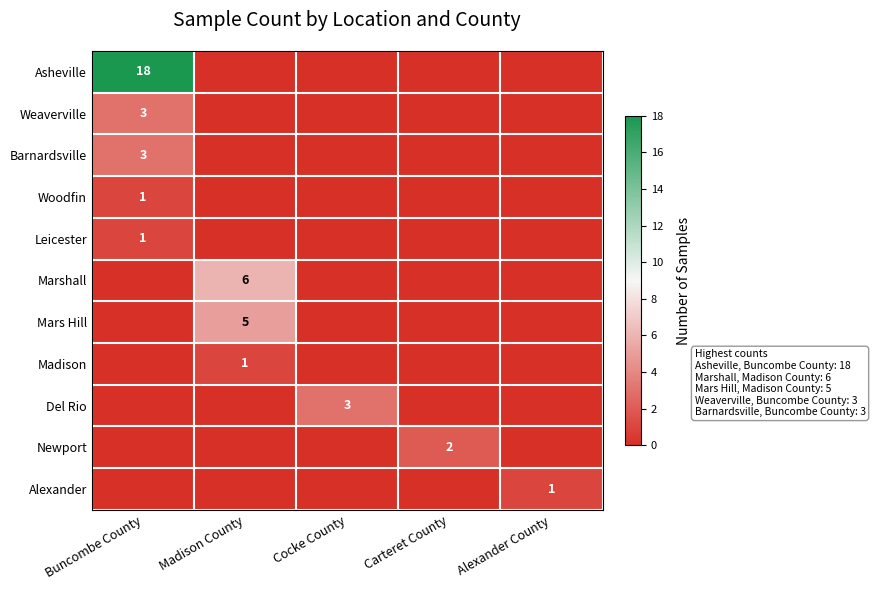

The value of Asheville at Buncombe County is 18. True or false?

True